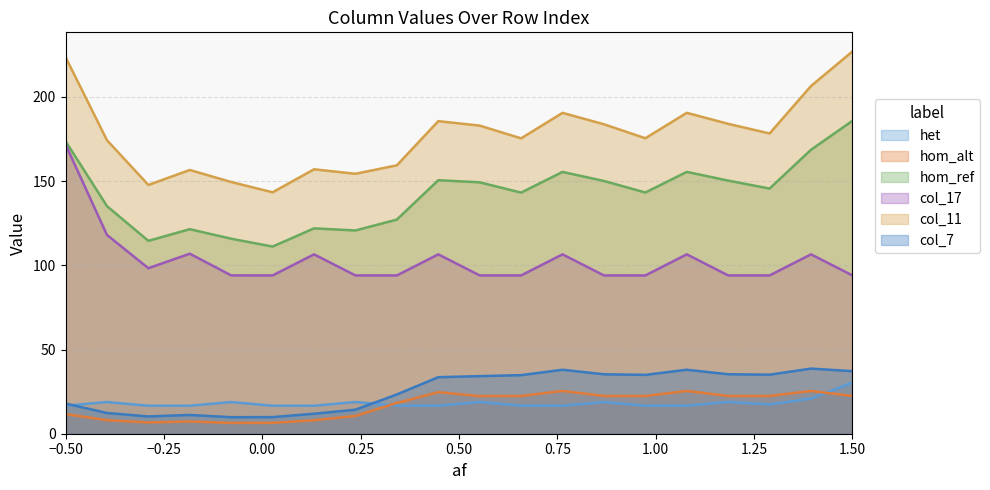

True or false: het and hom_ref intersect in this chart.

False